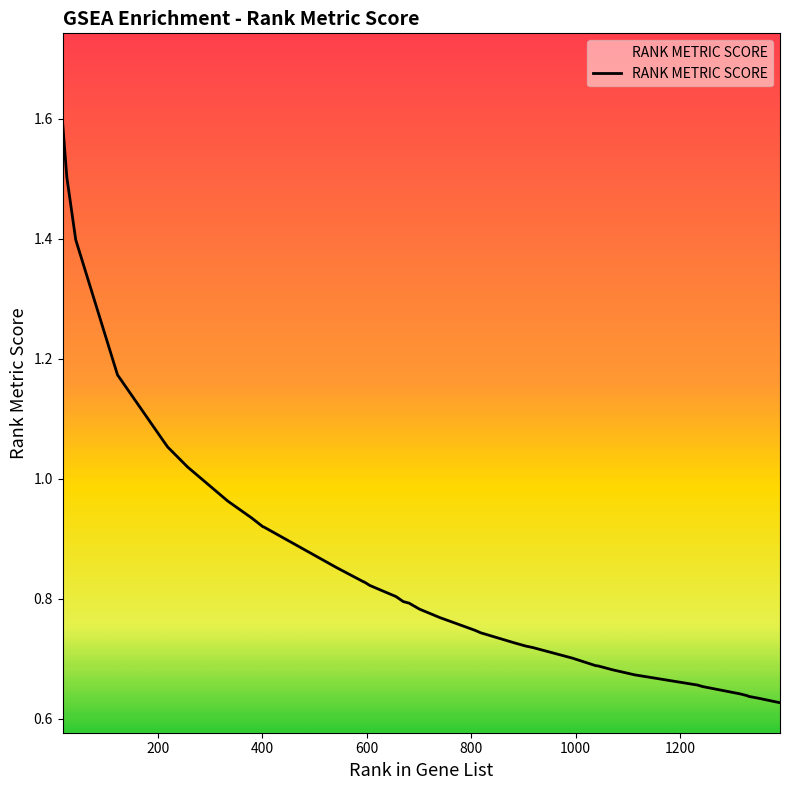

What is the maximum value shown in the chart?

1.6